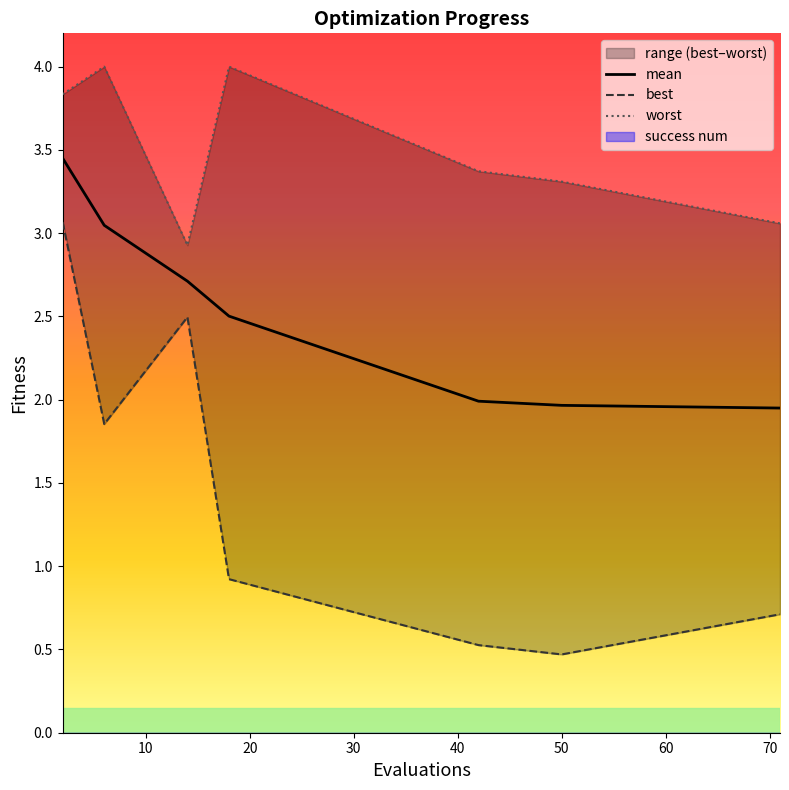

True or false: best has more than 2 points higher than both neighbors.

False